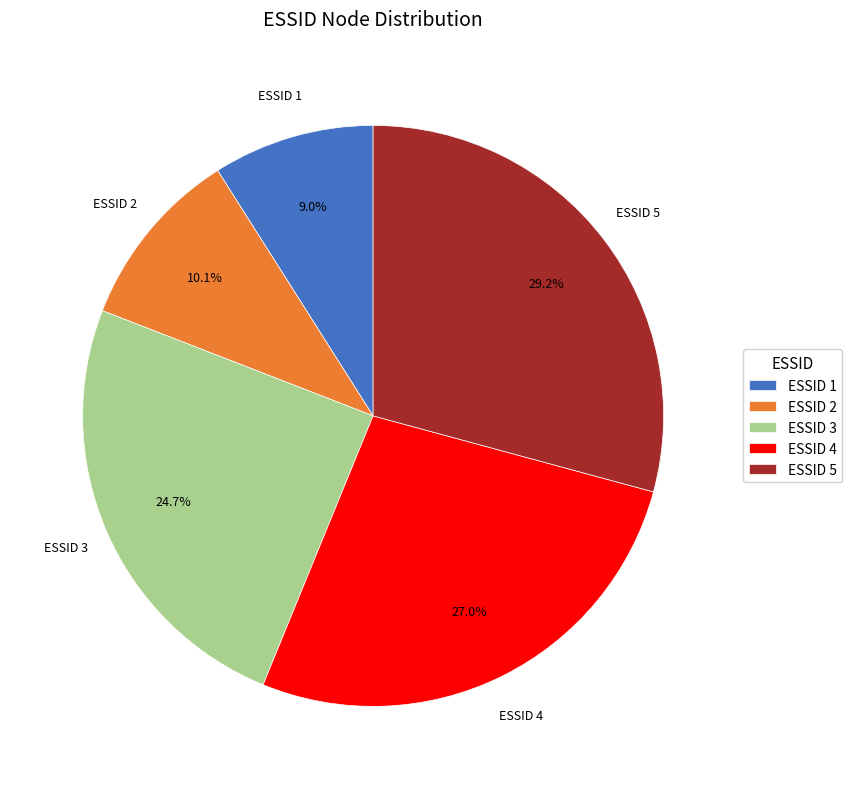

How much of the chart is everything except ESSID 3?

75.3%